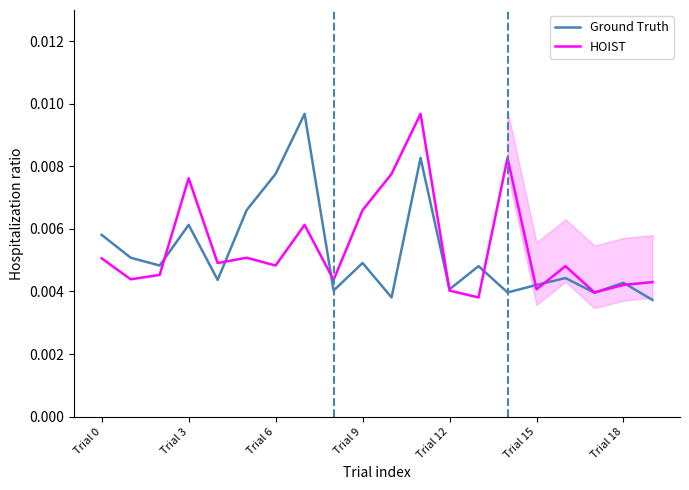

True or false: HOIST and Ground Truth cross at least once.

True